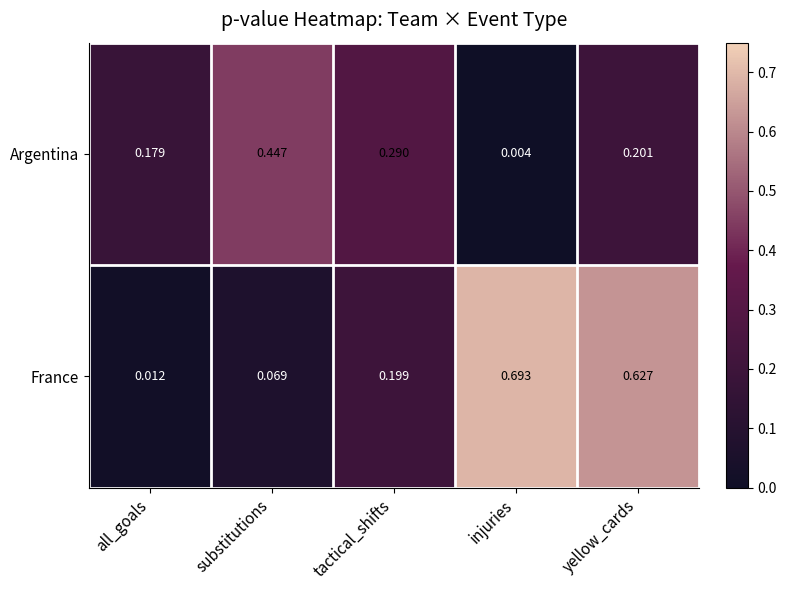

Which category has the lowest value across all series?

injuries